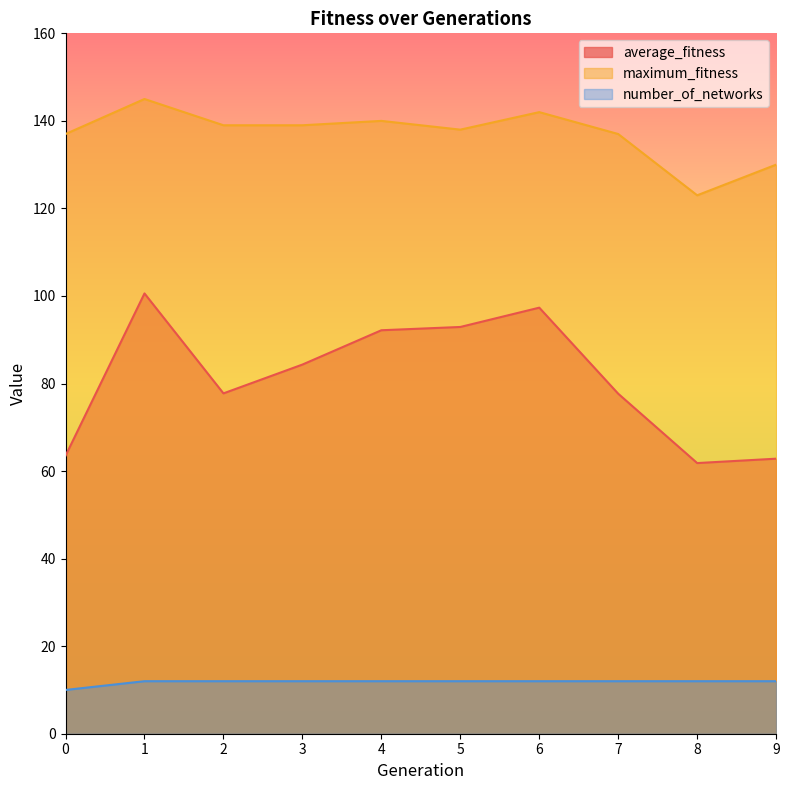

What is the spread (max minus min) of values at 4?

128.0